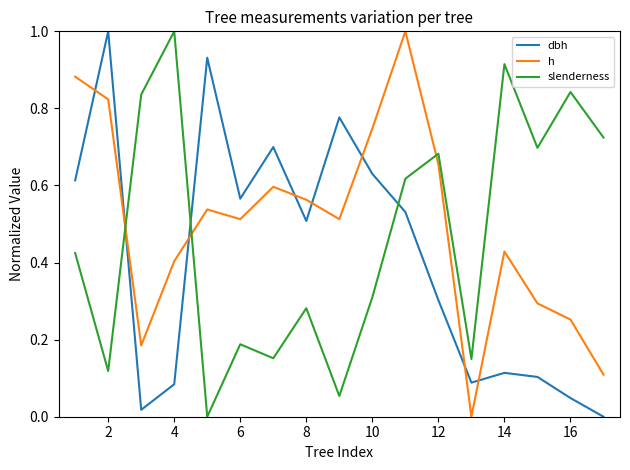

True or false: h has more than 2 interior local peaks.

True